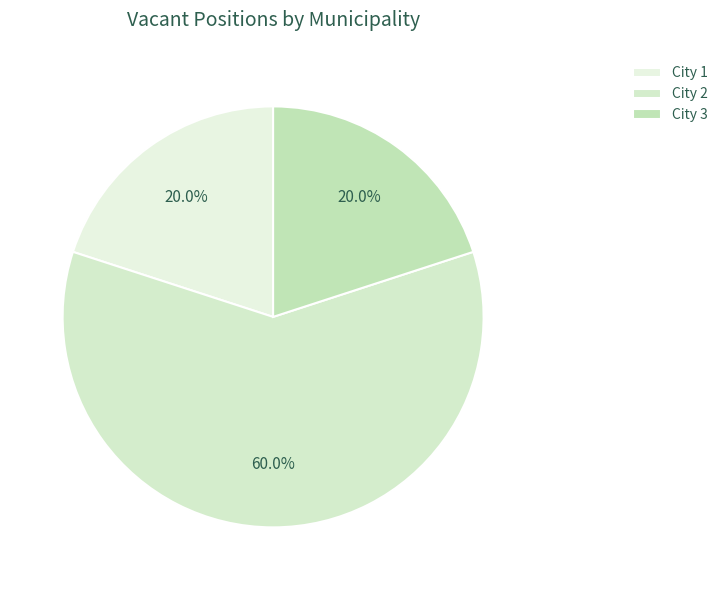

The City 2 slice represents 60% of the pie. True or false?

True